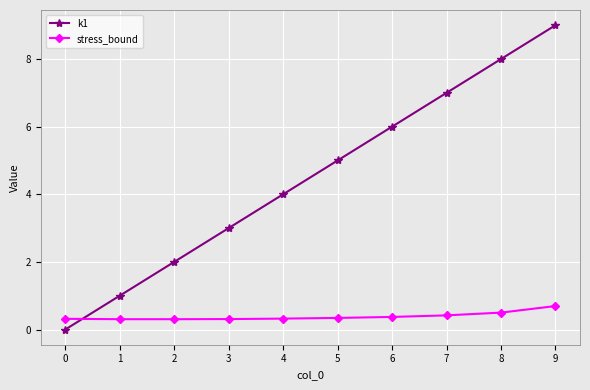

Rank the series by their average value, from lowest to highest.

stress_bound, k1